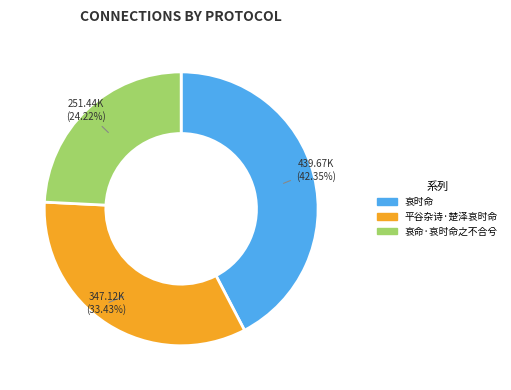

To the nearest percent, what is the difference between the 哀时命 and 平谷杂诗·楚泽哀时命 slice percentages?

9%